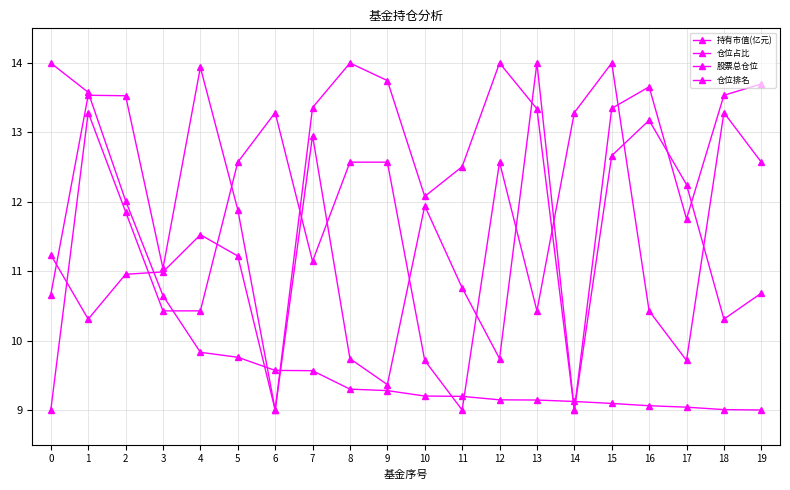

How many distinct data groups are displayed?

4